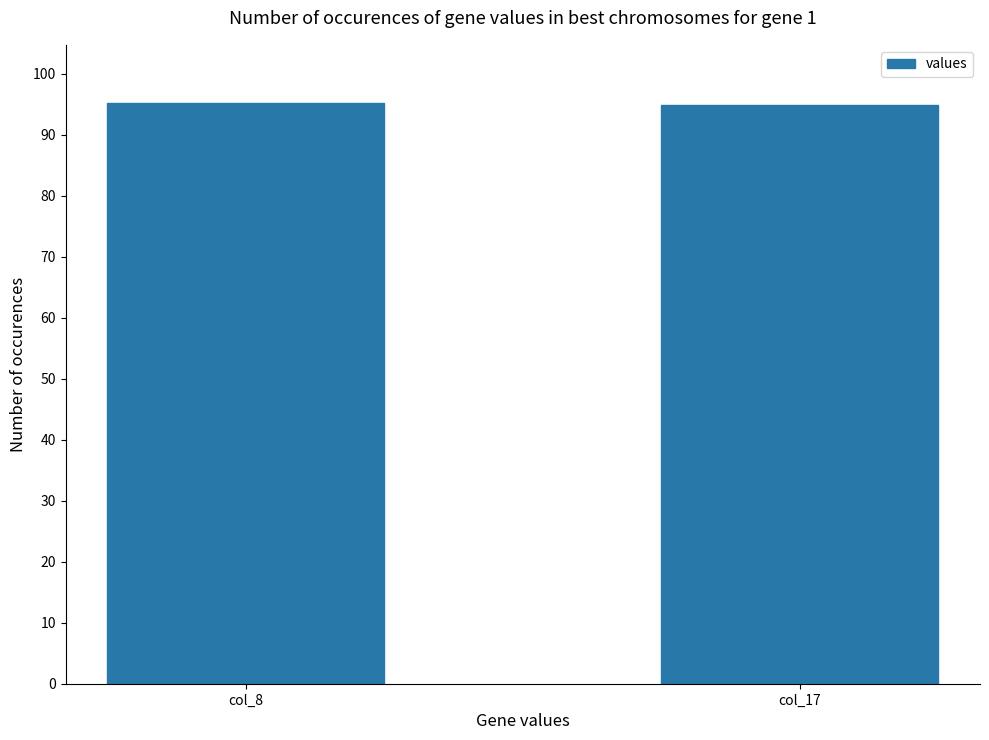

True or false: the data shows 19.1 at col_17.

False